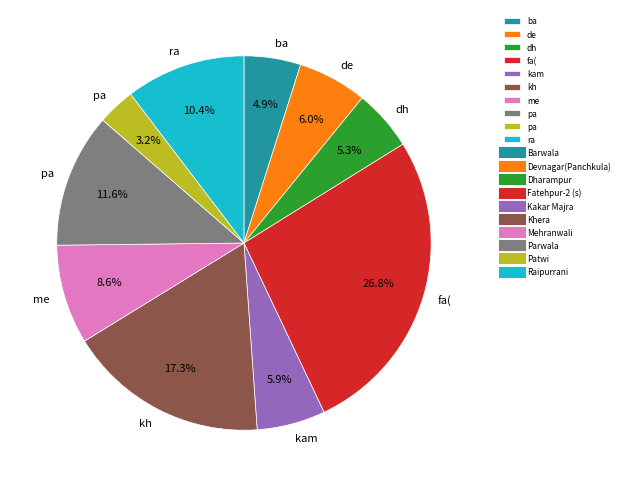

Is there any slice that represents more than half of the pie?

No